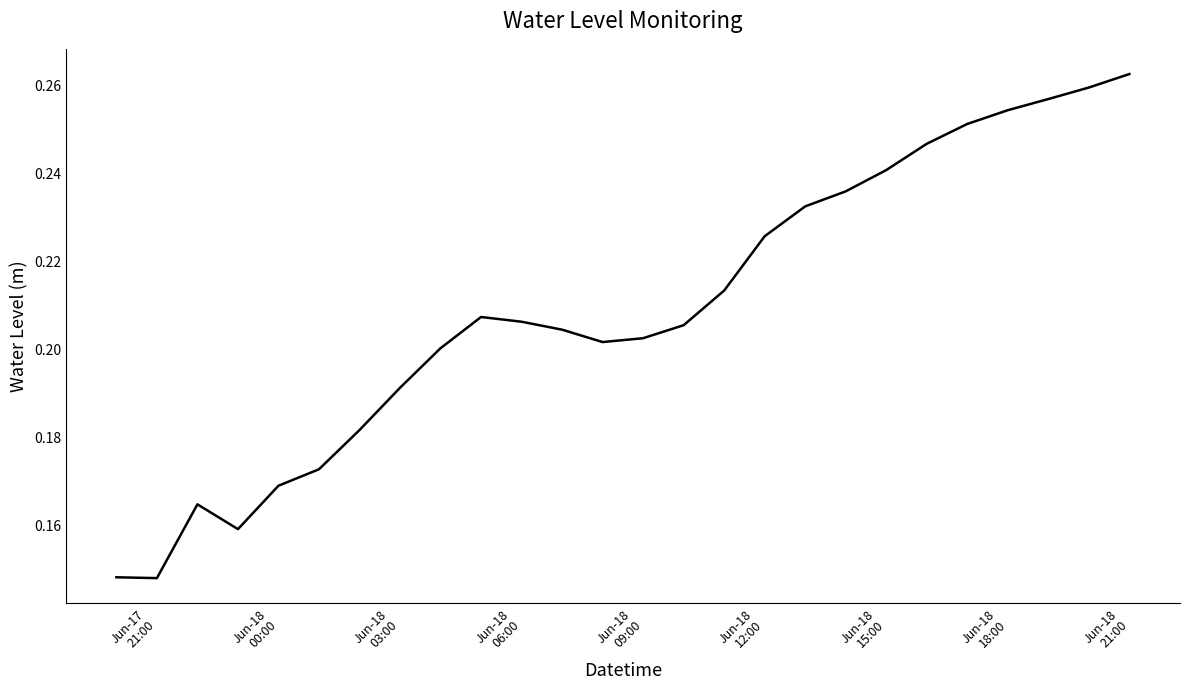

How many lines are shown in the chart?

1